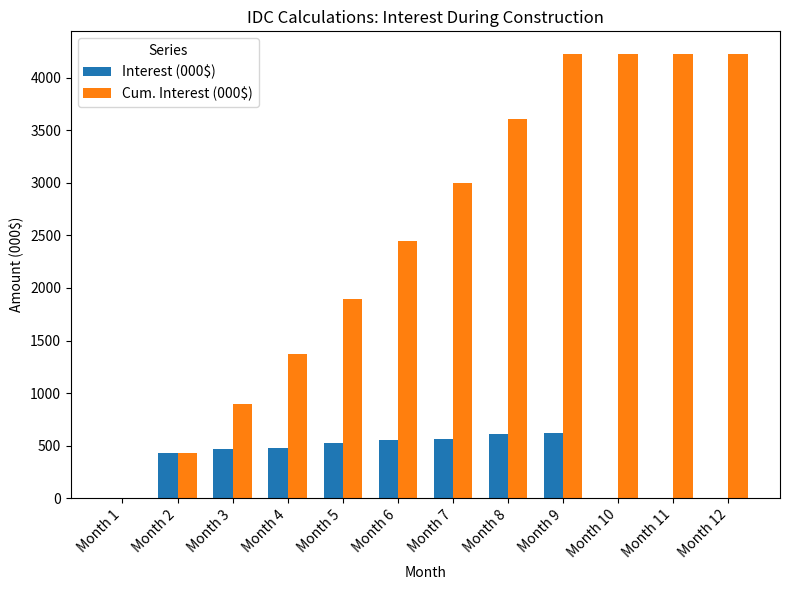

Which series changed the most between Month 5 and Month 10?

Cum. Interest (000$)